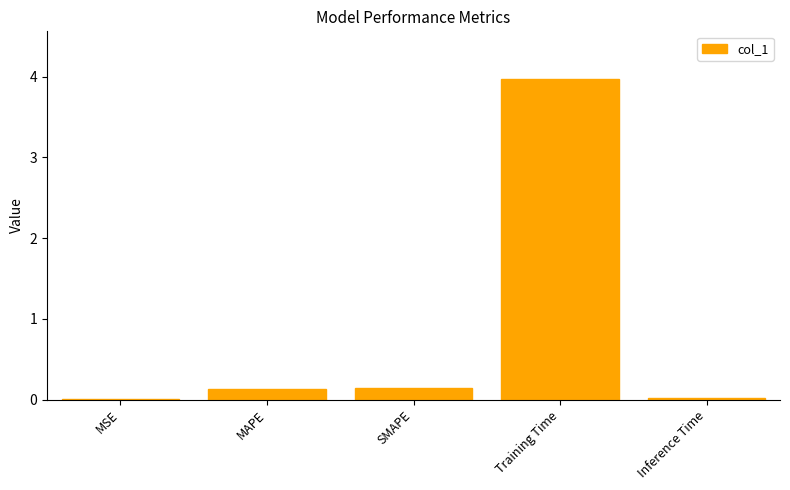

What is the sum of all values?

4.3